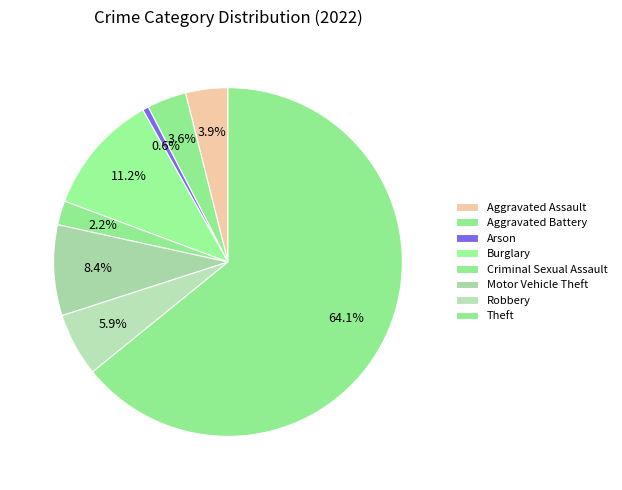

True or false: Motor Vehicle Theft accounts for 20% of the total.

False